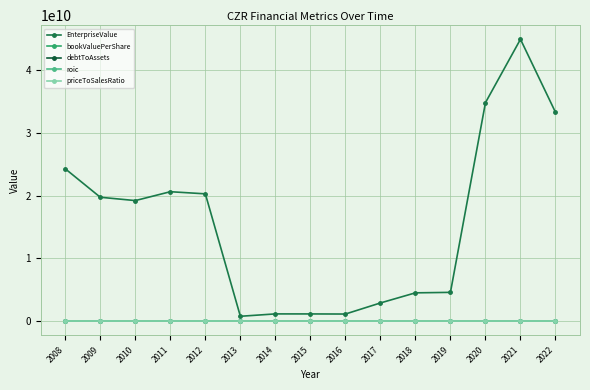

What is the total value across all series at 2022?

33291400019.0